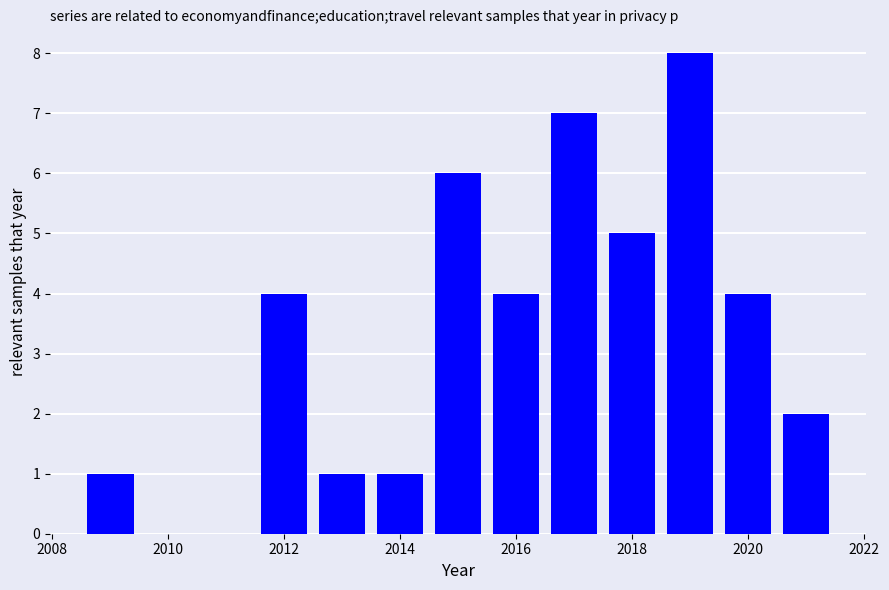

What is the difference between the second highest and second lowest values?

6